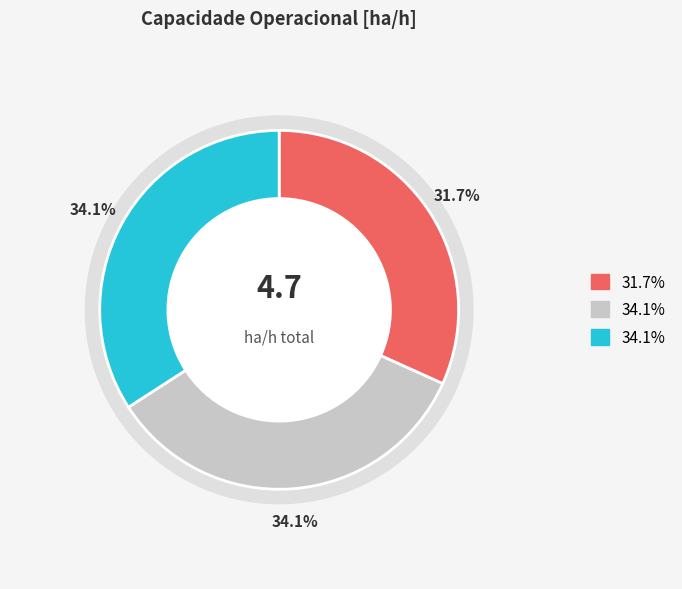

Does Row 2 account for over 50% of the chart?

No